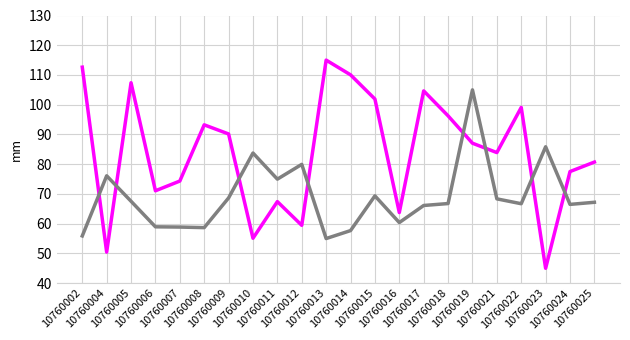

What is the minimum value shown in the chart?

45.0